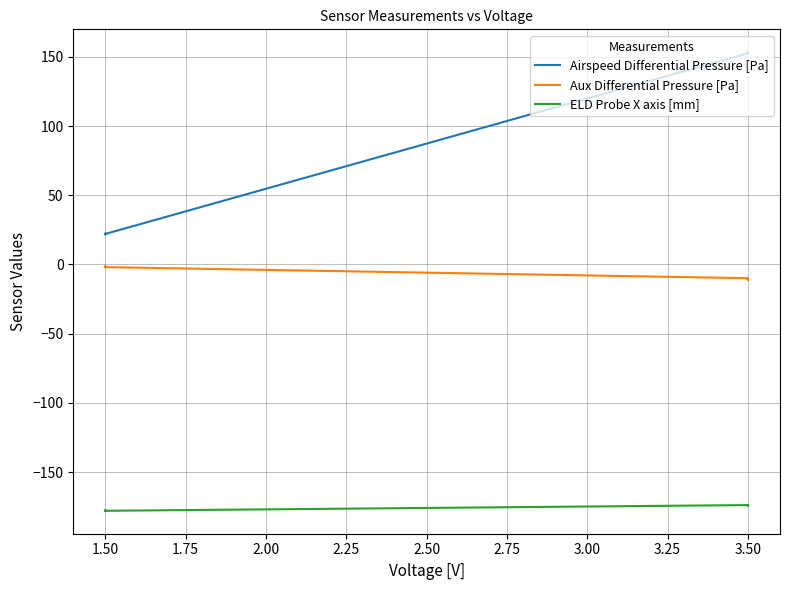

Is the value of Aux Differential Pressure [Pa] at 1.50 greater than the value of ELD Probe X axis [mm] at 3.50?

Yes